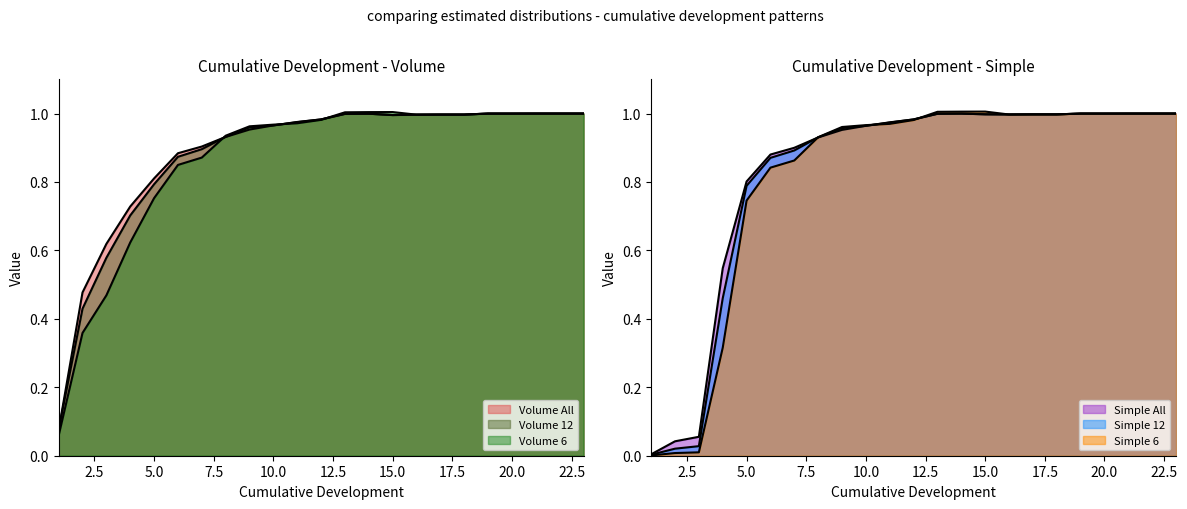

Which series has the largest range (max minus min)?

Simple 6